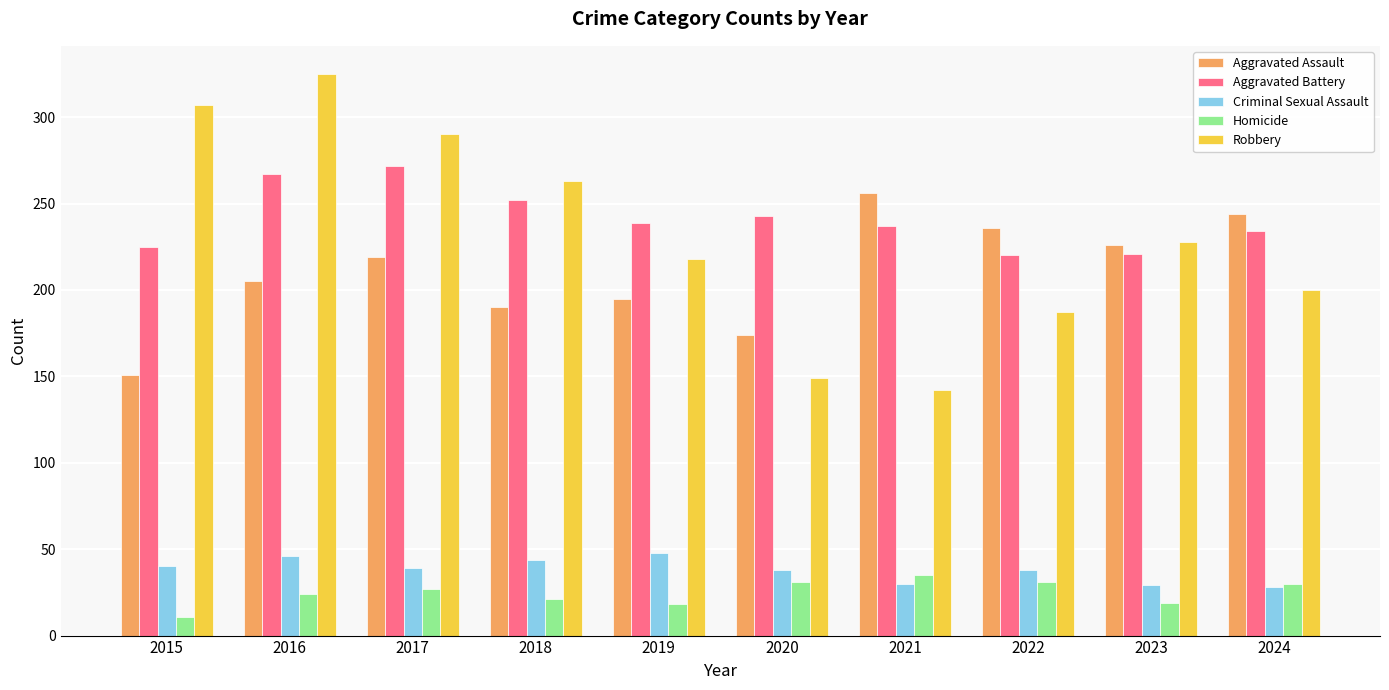

What are all the series names shown in the legend?

Aggravated Assault, Aggravated Battery, Criminal Sexual Assault, Homicide, Robbery